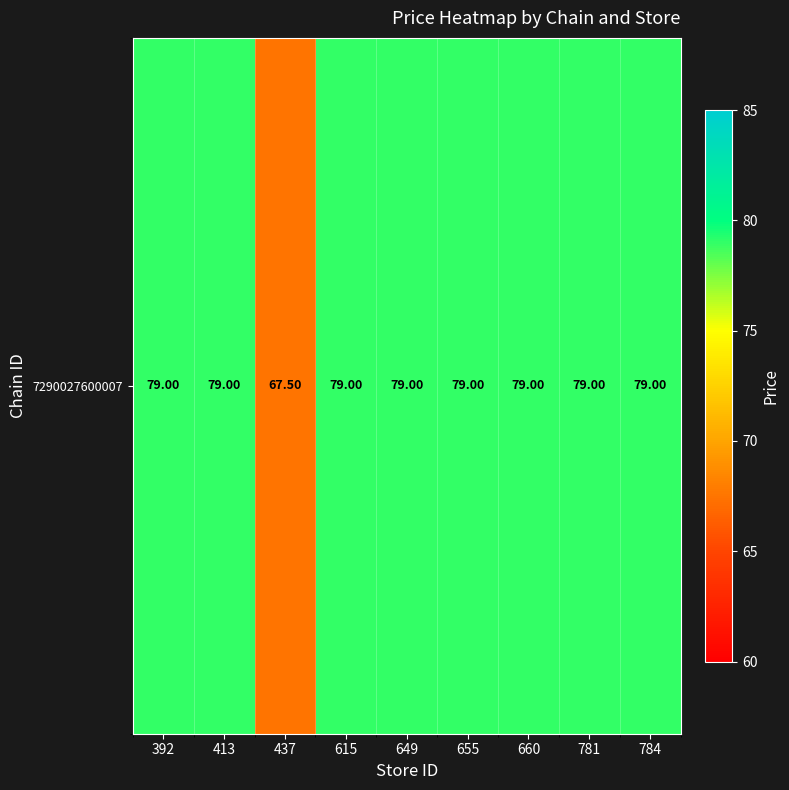

Reading left to right, what are all the values shown in this chart?

79.0	79.0	67.5	79.0	79.0	79.0	79.0	79.0	79.0